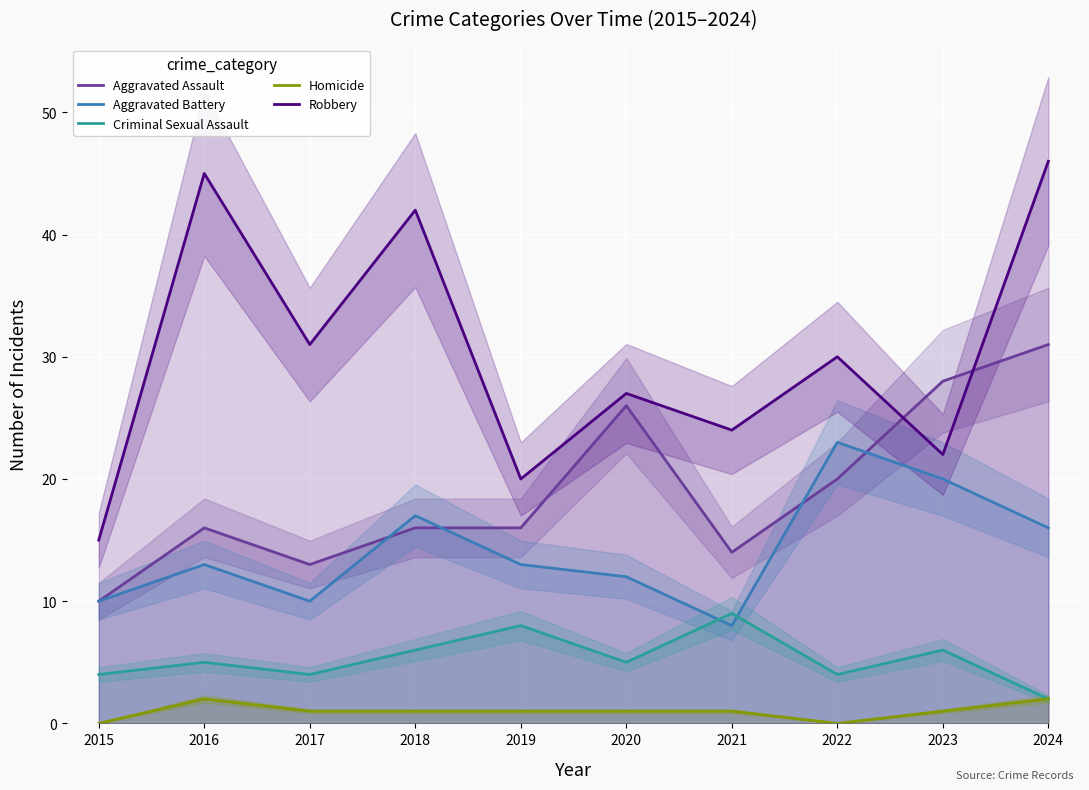

How many data points in Aggravated Assault are above 16?

4